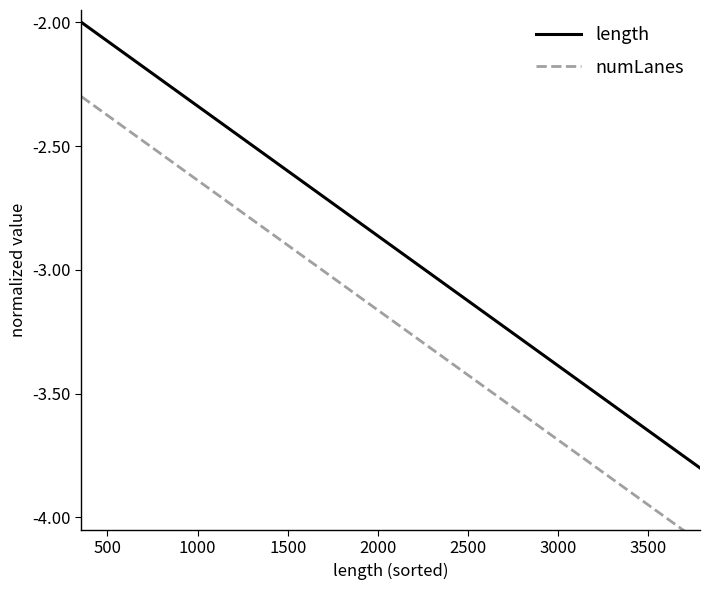

List the series in order of their peak value, lowest first.

numLanes, length